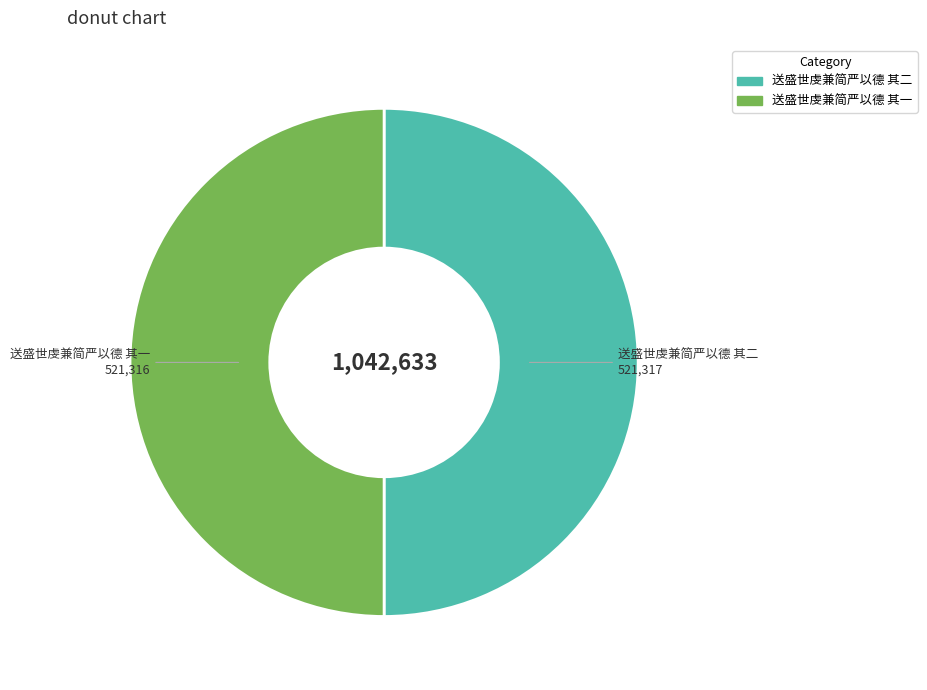

Is it true that 送盛世虔兼简严以德 其二 is 62% of the pie?

False